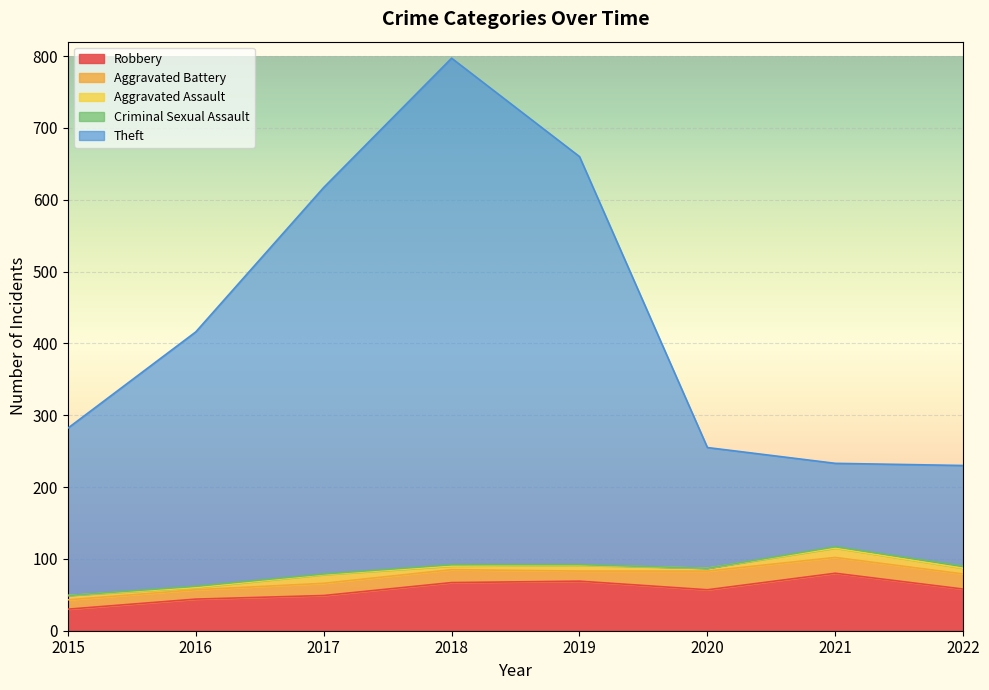

What are all the series names shown in the legend?

Robbery, Aggravated Battery, Aggravated Assault, Criminal Sexual Assault, Theft